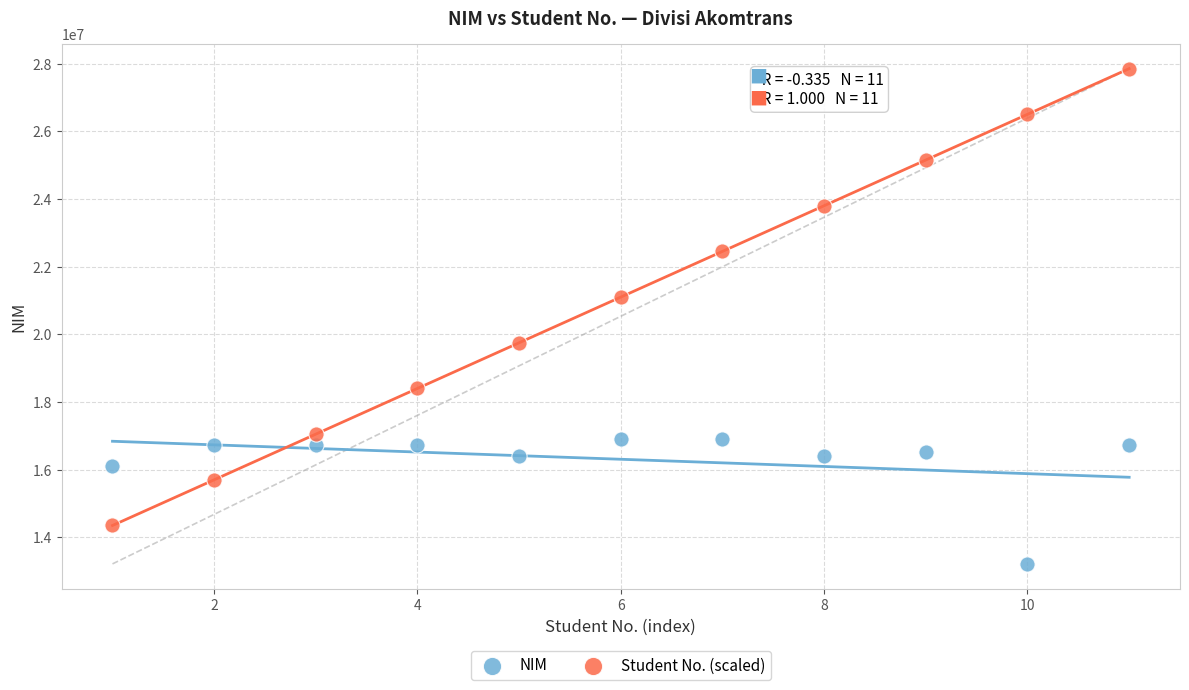

What is the X range (max minus min) for the scatter plot?

10